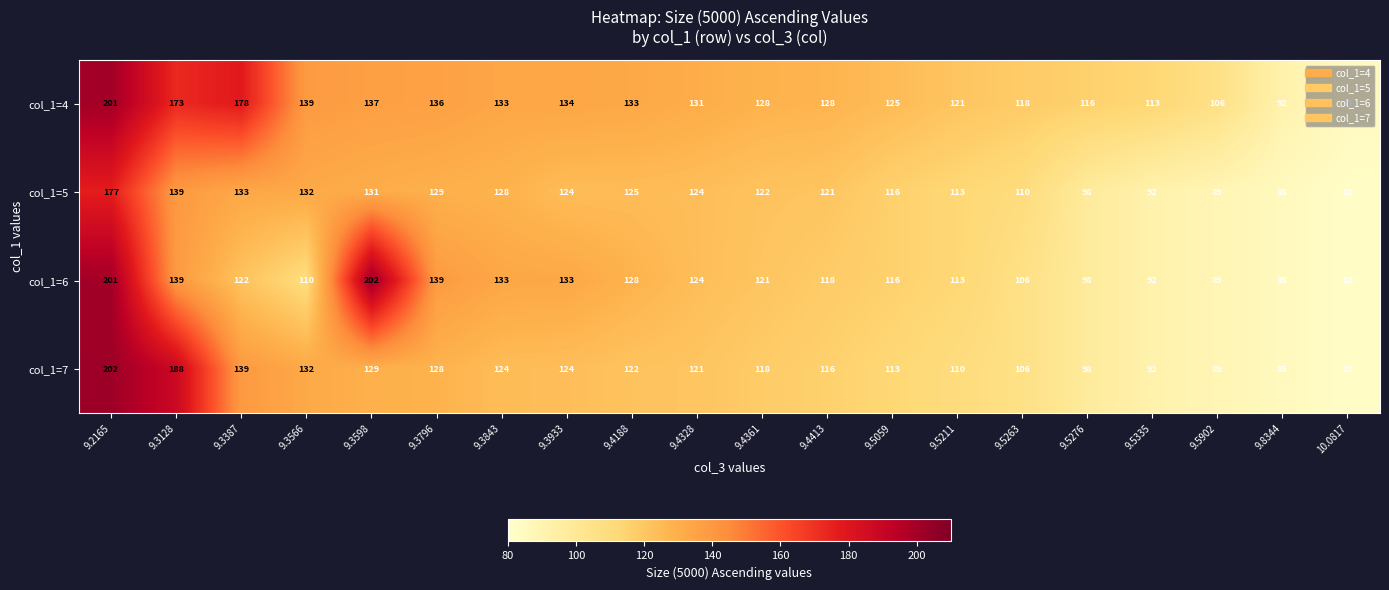

True or false: col_1=7 has a value of 209 at 9.4188.

False